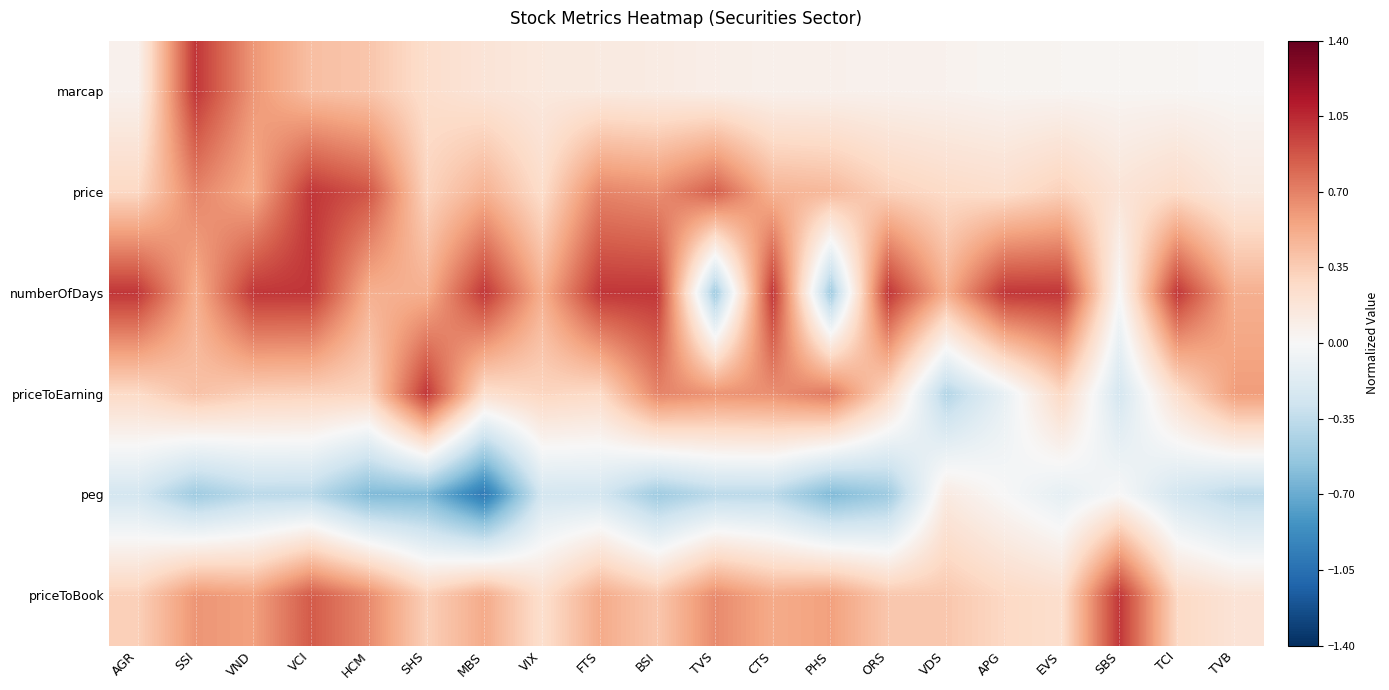

Reading right to left, list all the values displayed in this chart.

marcap: TVB=0.0	TCI=0.0	SBS=0.0	EVS=0.0	APG=0.0	VDS=0.1	ORS=0.1	PHS=0.1	CTS=0.1	TVS=0.1	BSI=0.1	FTS=0.1	VIX=0.1	MBS=0.2	SHS=0.2	HCM=0.4	VCI=0.4	VND=0.6	SSI=1.0	AGR=0.1
price: TVB=0.1	TCI=0.3	SBS=0.2	EVS=0.3	APG=0.2	VDS=0.3	ORS=0.3	PHS=0.5	CTS=0.5	TVS=0.8	BSI=0.6	FTS=0.7	VIX=0.3	MBS=0.5	SHS=0.3	HCM=0.9	VCI=1.0	VND=0.5	SSI=0.7	AGR=0.3
numberOfDays: TVB=0.5	TCI=1.0	SBS=0.0	EVS=1.0	APG=1.0	VDS=0.5	ORS=1.0	PHS=-0.5	CTS=1.0	TVS=-0.5	BSI=1.0	FTS=1.0	VIX=0.5	MBS=1.0	SHS=0.5	HCM=0.5	VCI=1.0	VND=1.0	SSI=0.5	AGR=1.0
priceToEarning: TVB=0.6	TCI=0.2	SBS=-0.2	EVS=0.3	APG=-0.1	VDS=-0.4	ORS=0.3	PHS=0.7	CTS=0.6	TVS=0.6	BSI=0.7	FTS=0.3	VIX=0.3	MBS=0.2	SHS=1.0	HCM=0.3	VCI=0.3	VND=0.3	SSI=0.4	AGR=0.3
peg: TVB=-0.4	TCI=-0.2	SBS=0.0	EVS=-0.1	APG=0.0	VDS=0.1	ORS=-0.5	PHS=-0.6	CTS=-0.4	TVS=-0.4	BSI=-0.5	FTS=-0.2	VIX=-0.2	MBS=-1.0	SHS=-0.6	HCM=-0.6	VCI=-0.4	VND=-0.4	SSI=-0.5	AGR=-0.2
priceToBook: TVB=0.2	TCI=0.3	SBS=1.0	EVS=0.2	APG=0.3	VDS=0.4	ORS=0.4	PHS=0.6	CTS=0.5	TVS=0.7	BSI=0.4	FTS=0.5	VIX=0.2	MBS=0.5	SHS=0.3	HCM=0.7	VCI=0.9	VND=0.6	SSI=0.6	AGR=0.3